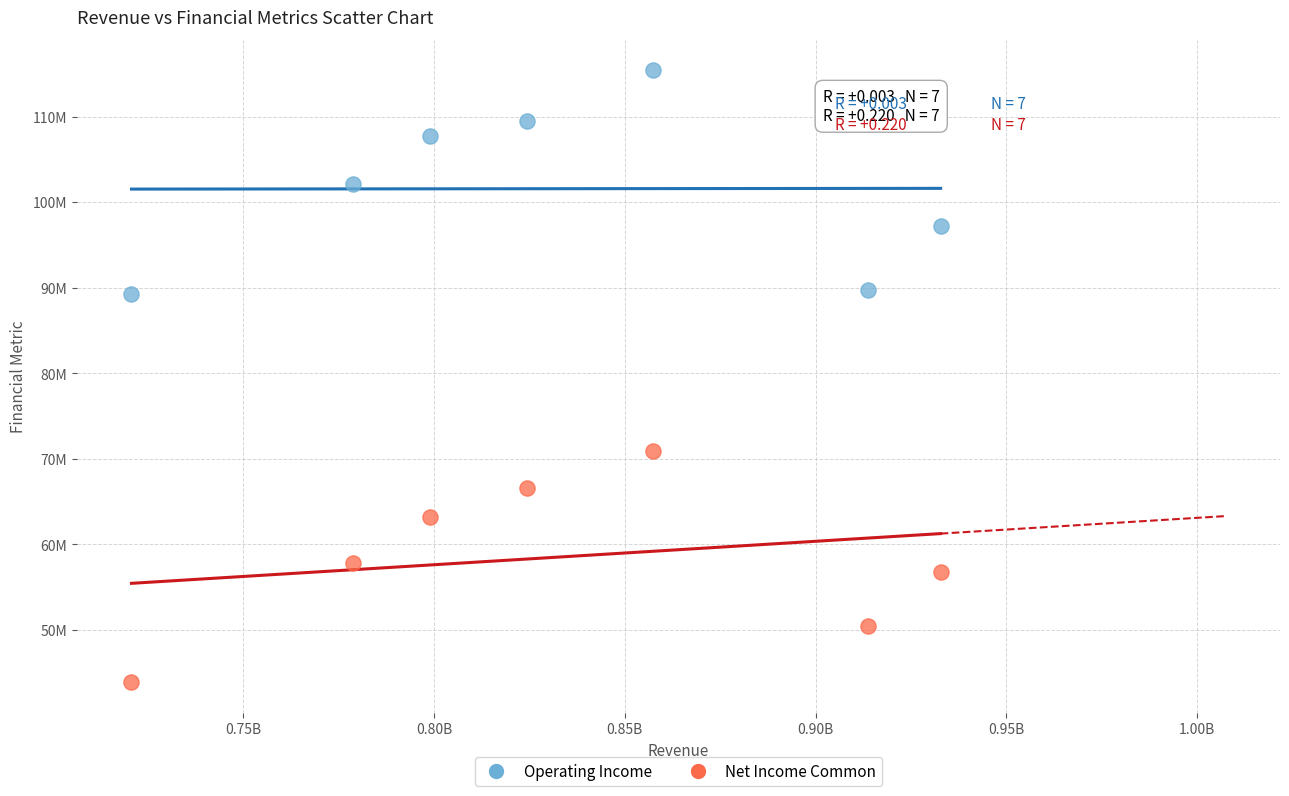

What are all the series names shown in the legend?

Operating Income, Net Income Common